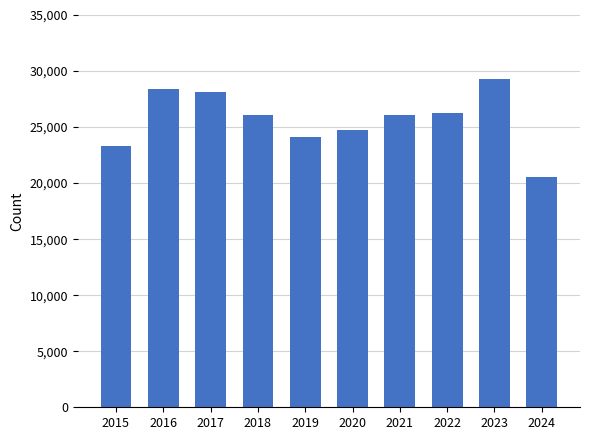

Where does the data first go above 26052?

2016